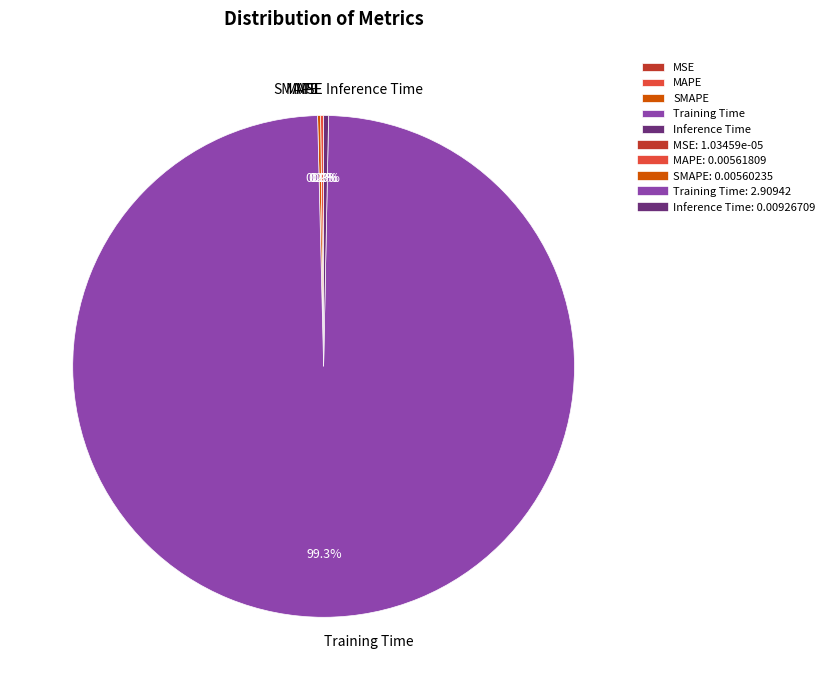

Which slice represents more than half of the pie?

Training Time